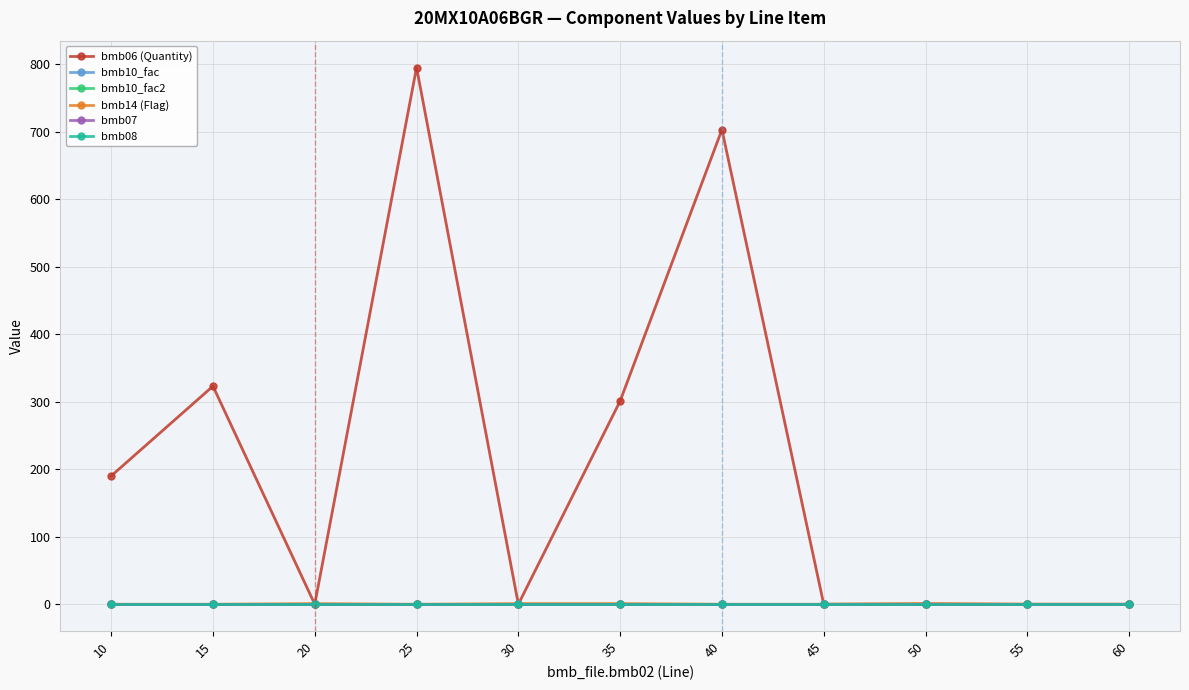

True or false: bmb10_fac has a value of 1.0 at 60.

True